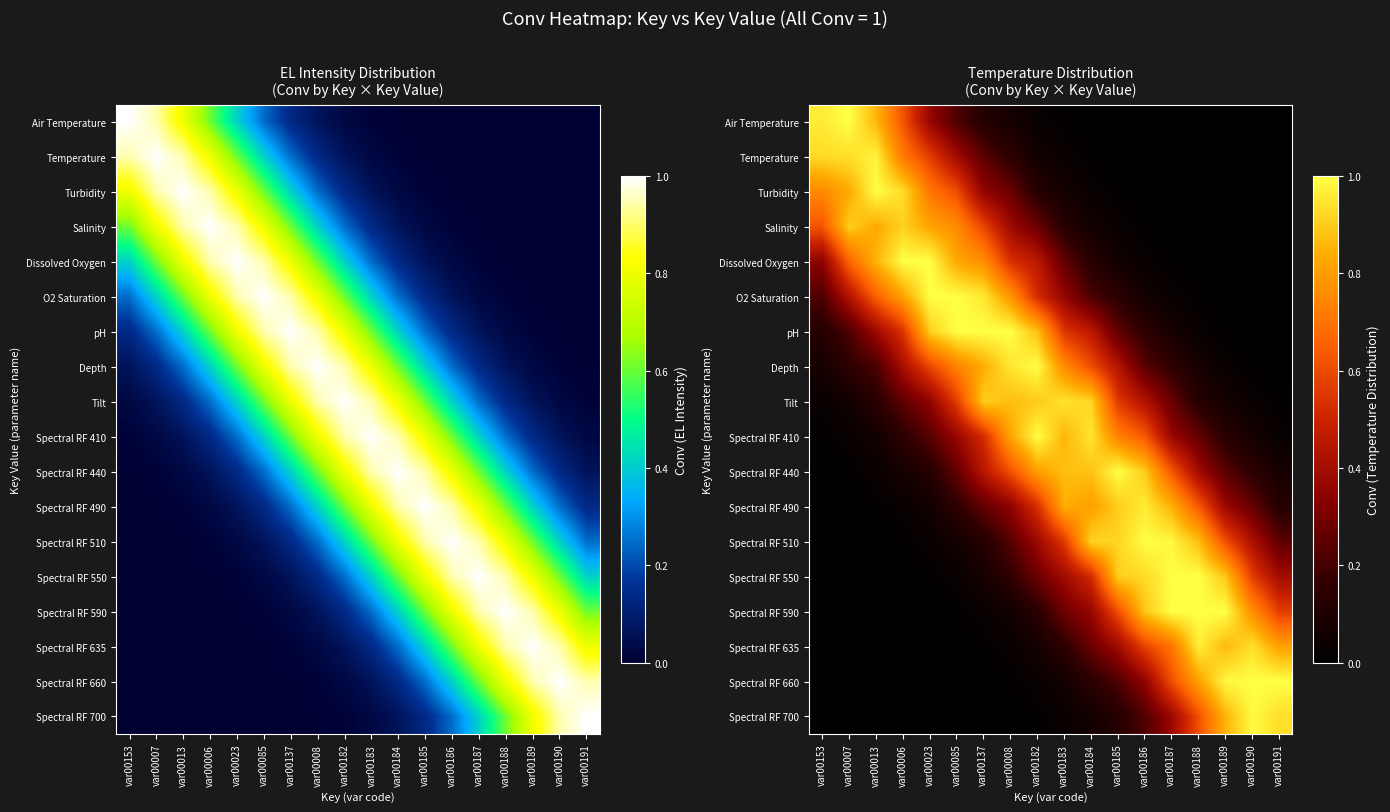

True or false: Air Temperature has a value of 0.0 at var00190.

True